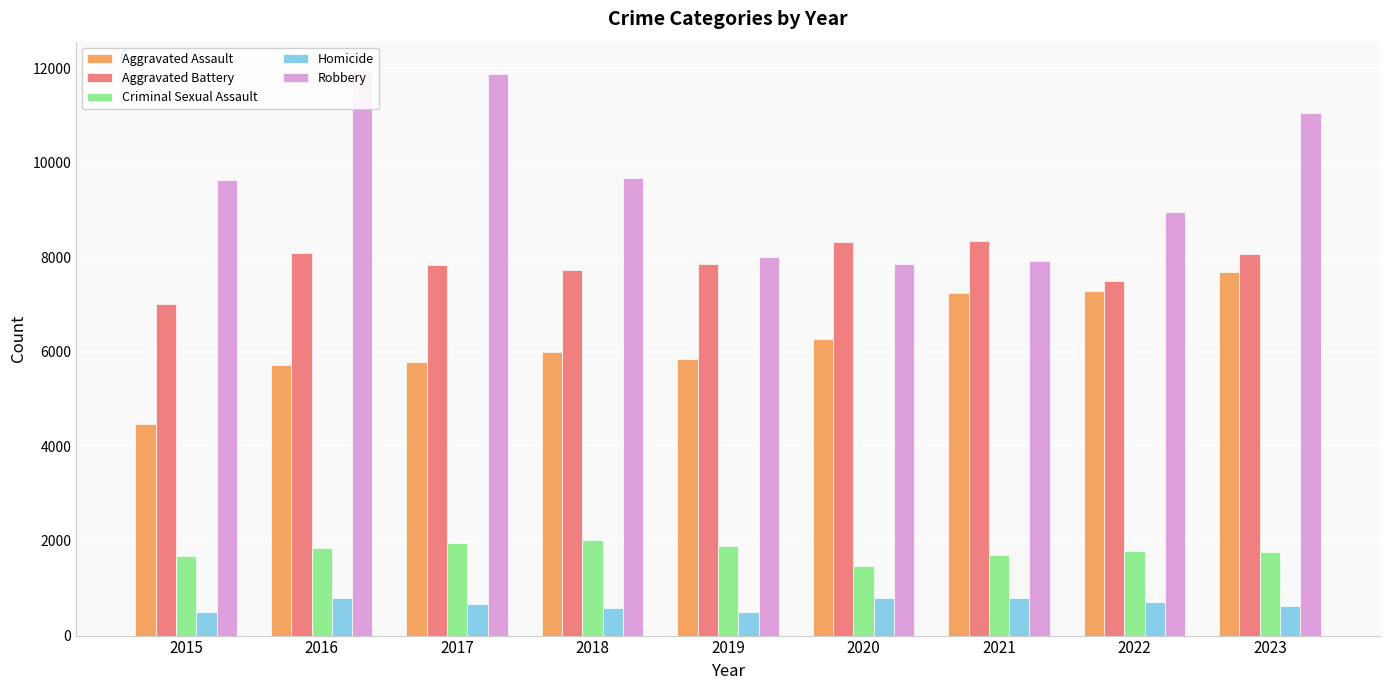

What is the minimum value shown in the chart?

496